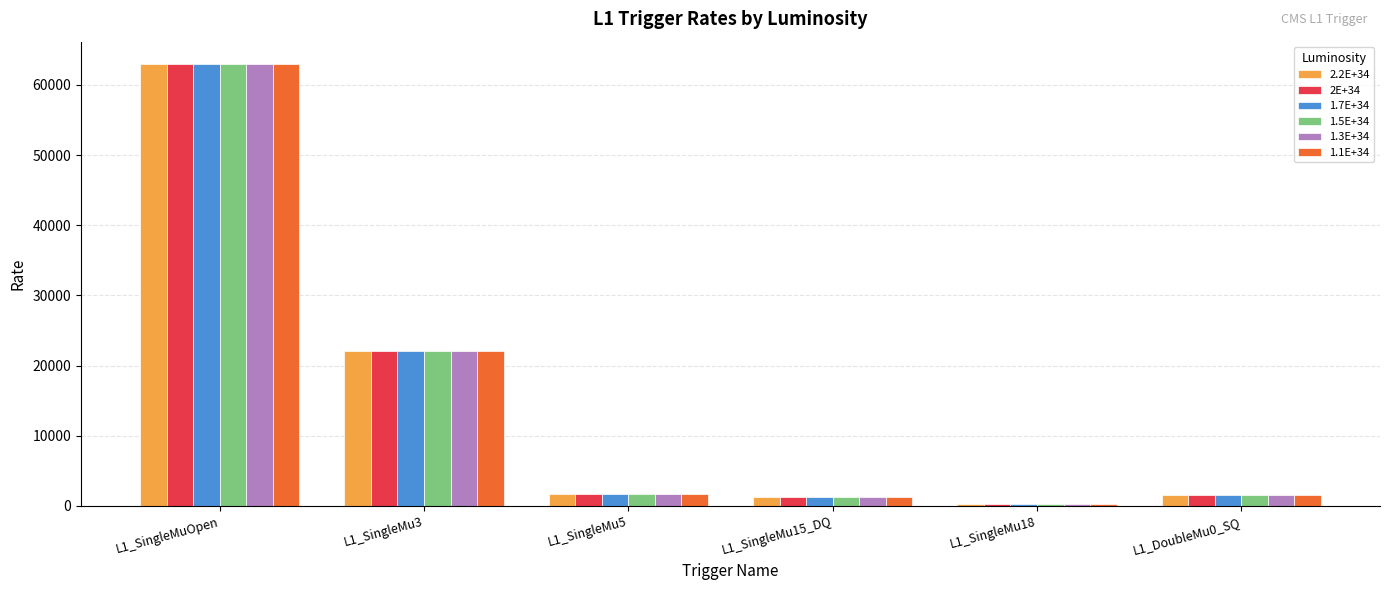

Is the value of 1.7E+34 at L1_SingleMu3 greater than the value of 2E+34 at L1_SingleMu5?

Yes